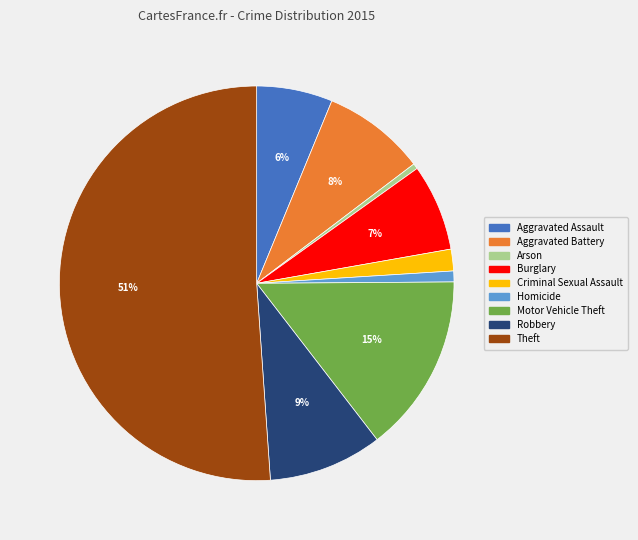

What is the majority slice?

Theft